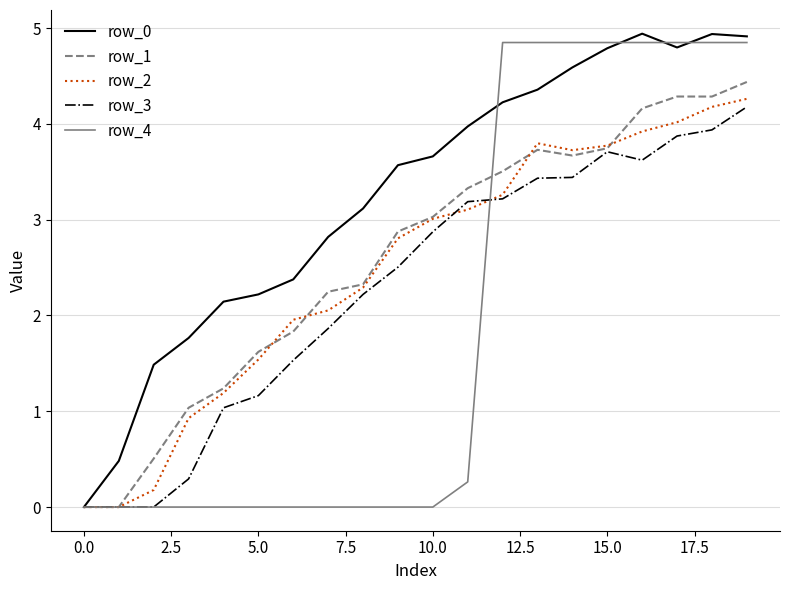

What is the sum of all row_3 values?

46.1